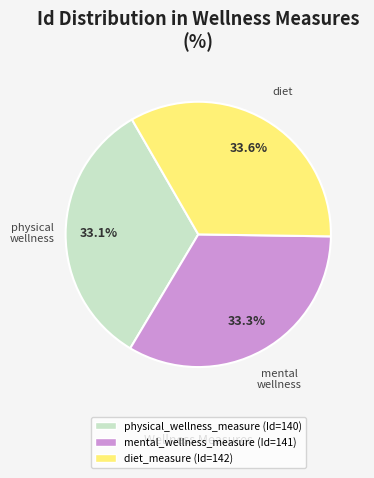

What portion of the pie excludes mental_wellness_measure?

66.7%